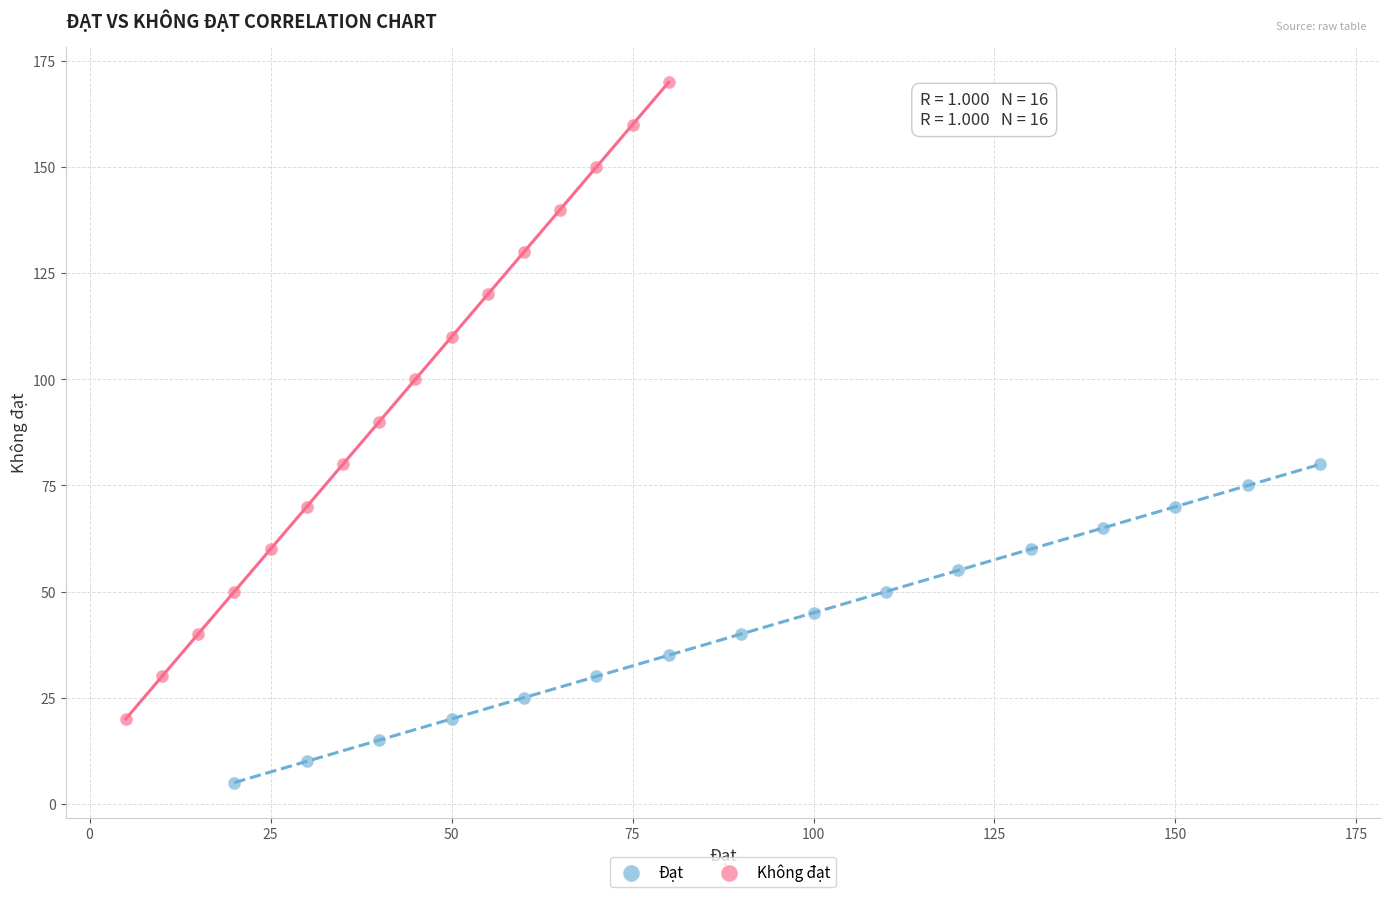

What are all the series names shown in the legend?

Đạt, Không đạt